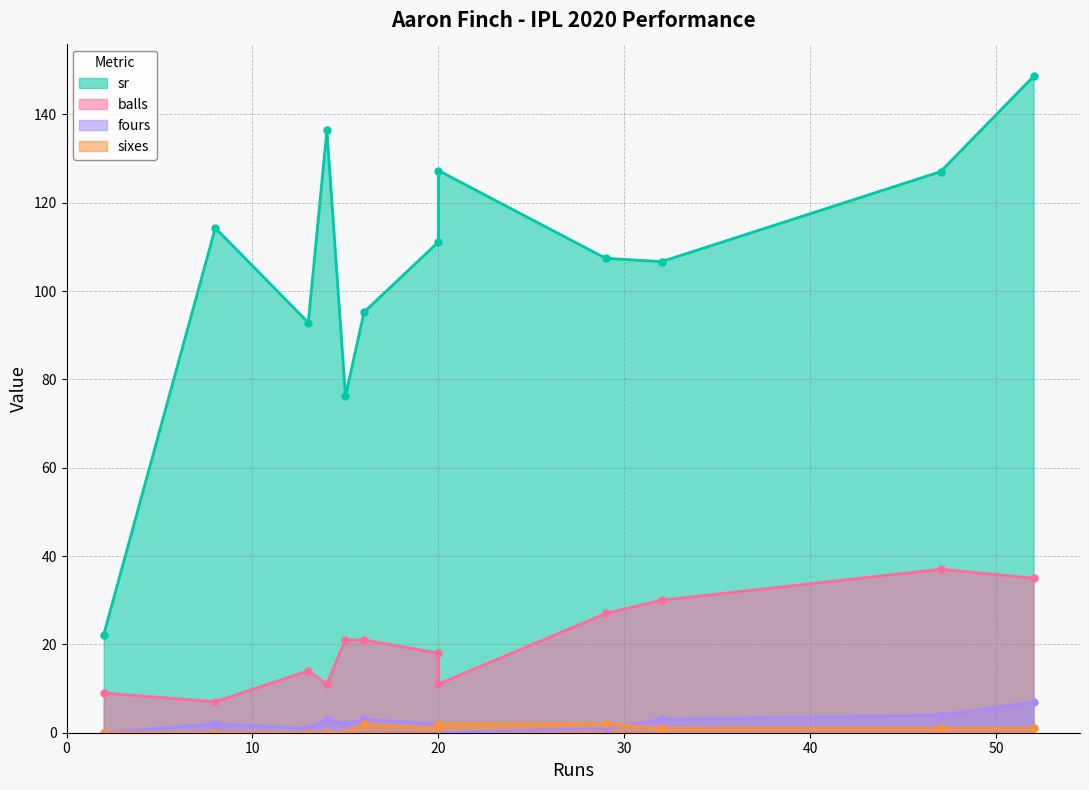

True or false: sixes has more than 0 points higher than both neighbors.

True